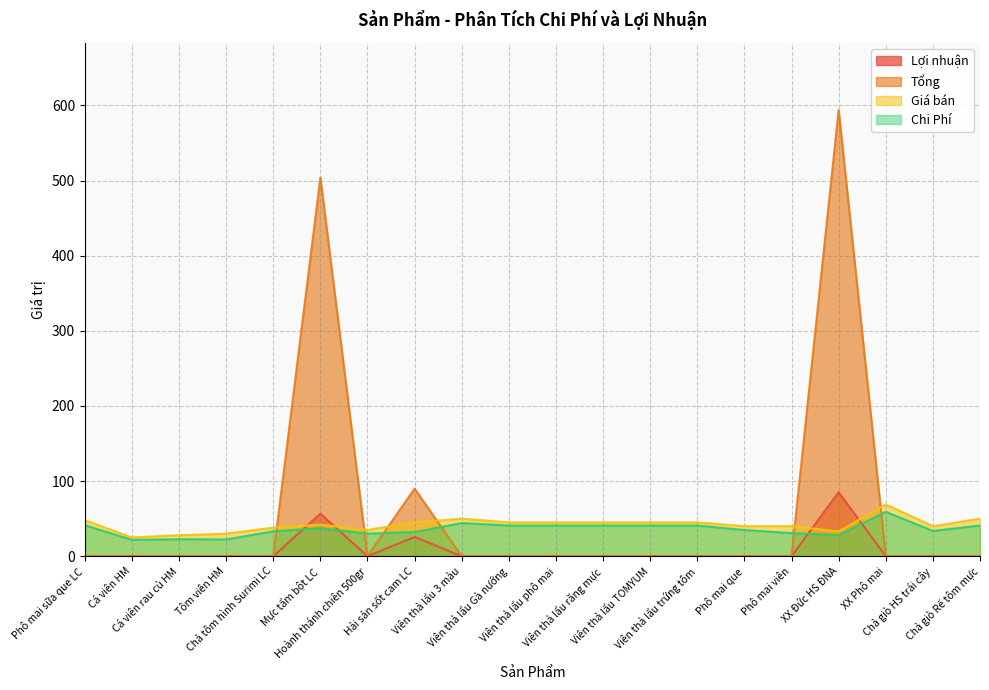

What is the value of the Tổng point at the 6th from the left?

504.0